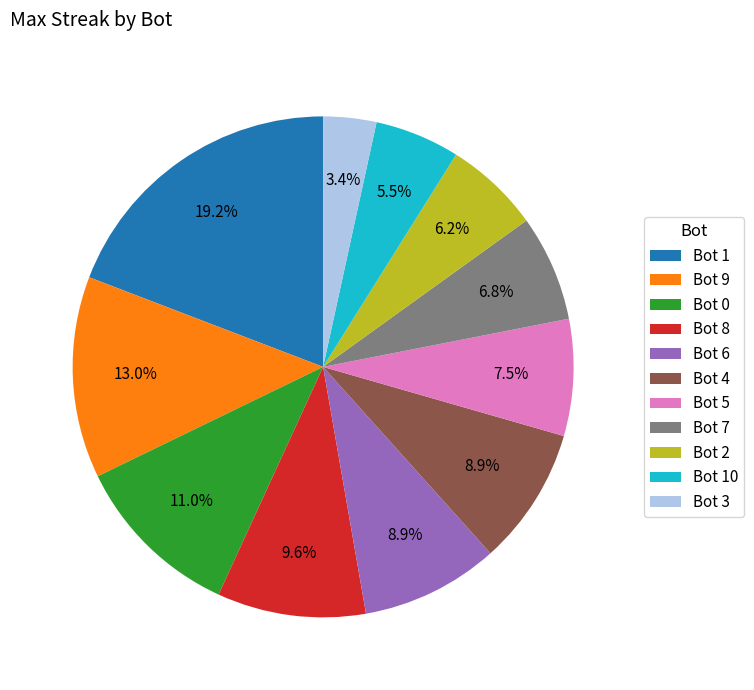

What percentage is NOT represented by Bot 6?

91.1%